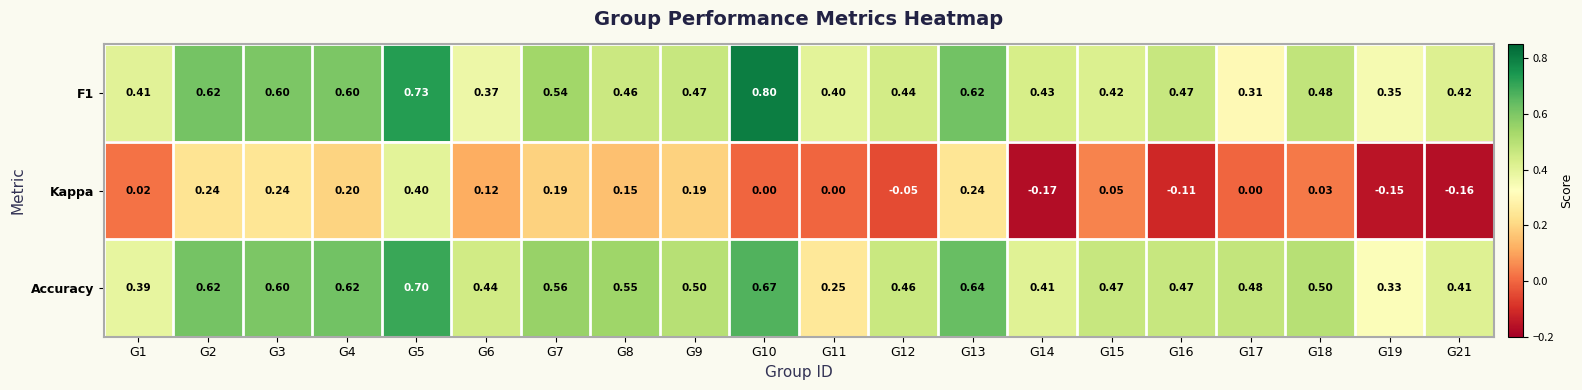

Which series has the largest total across all categories?

Accuracy